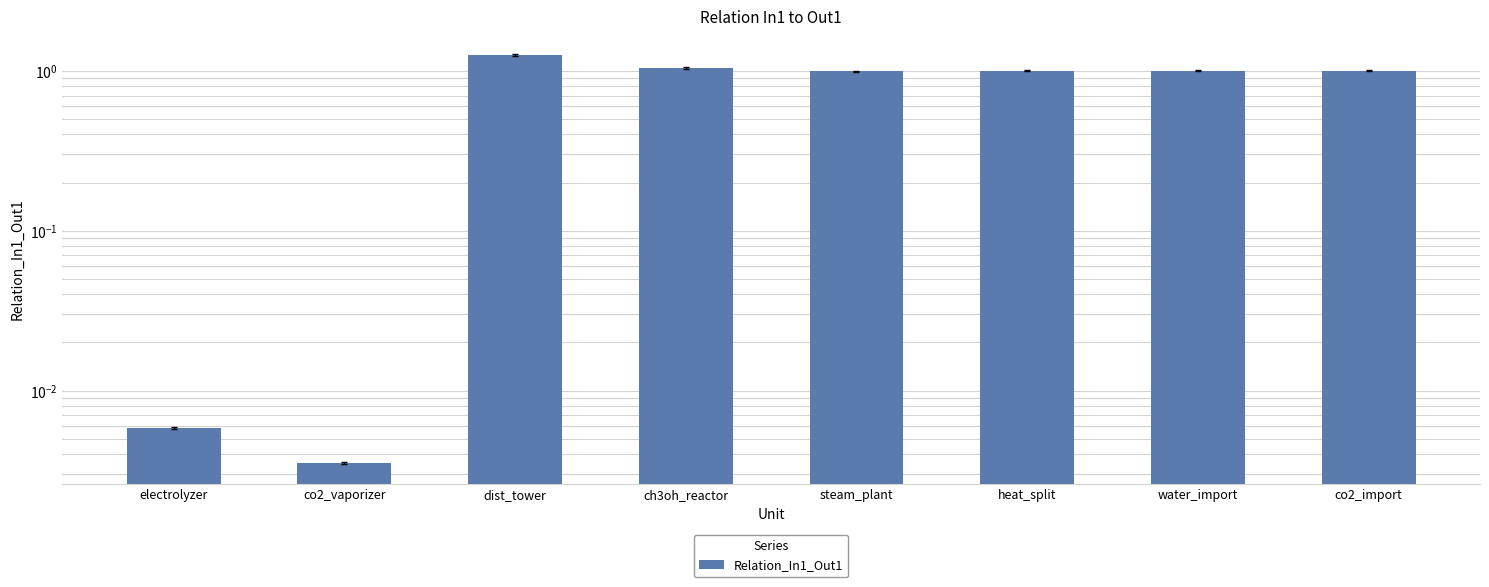

What is the greatest value displayed?

1.3